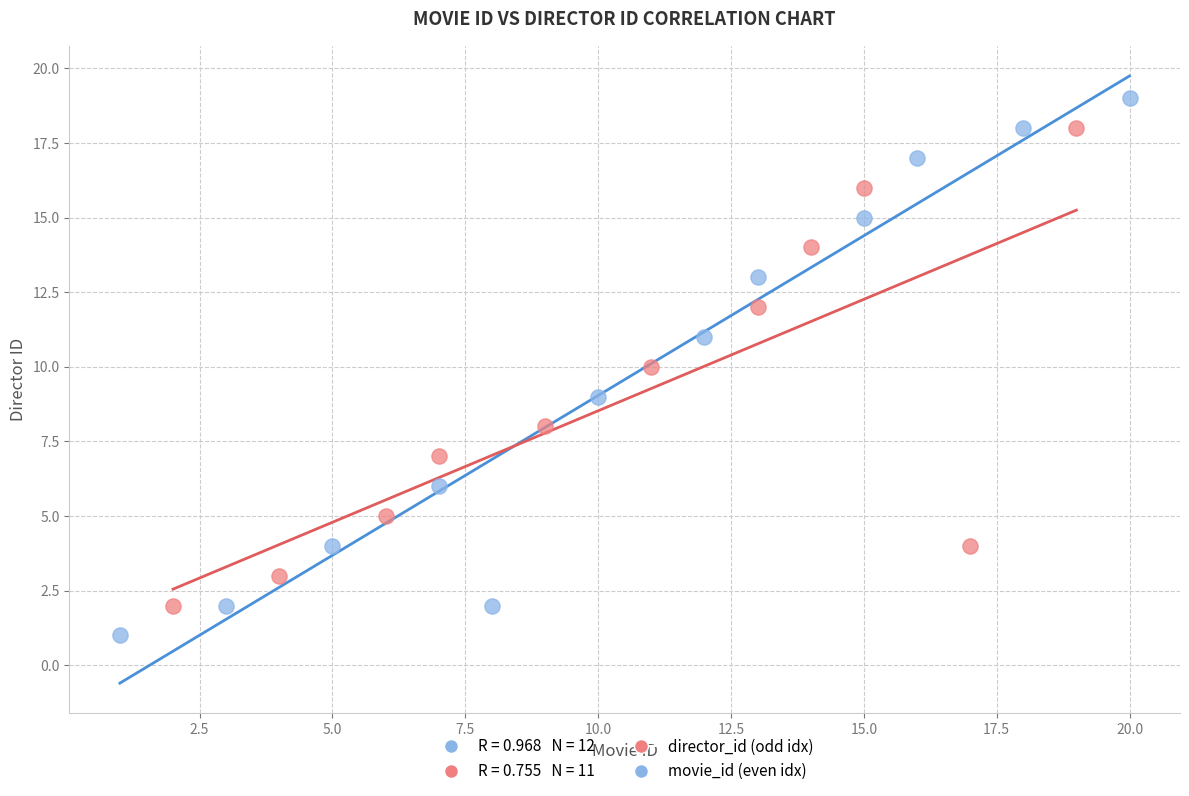

Which series has the widest spread of Y values?

movie_id (even idx)